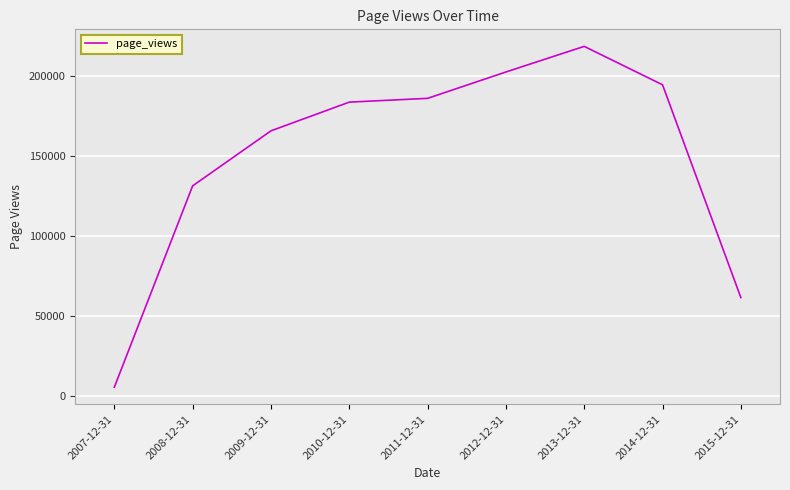

What is the sum of all values?

1347637